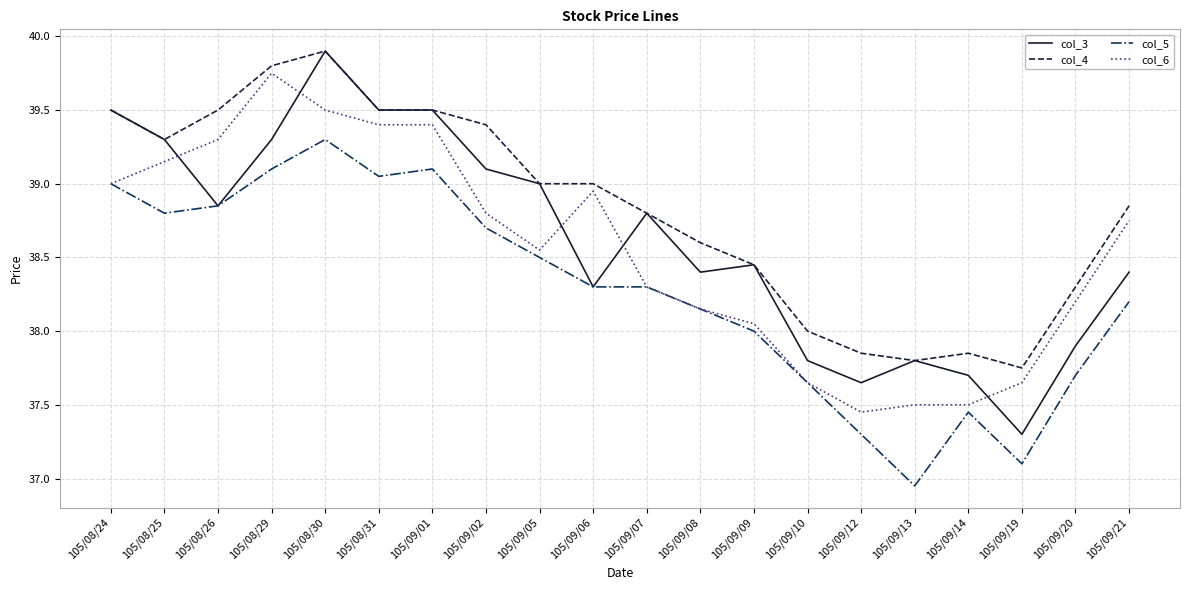

What is the maximum value shown in the chart?

39.9